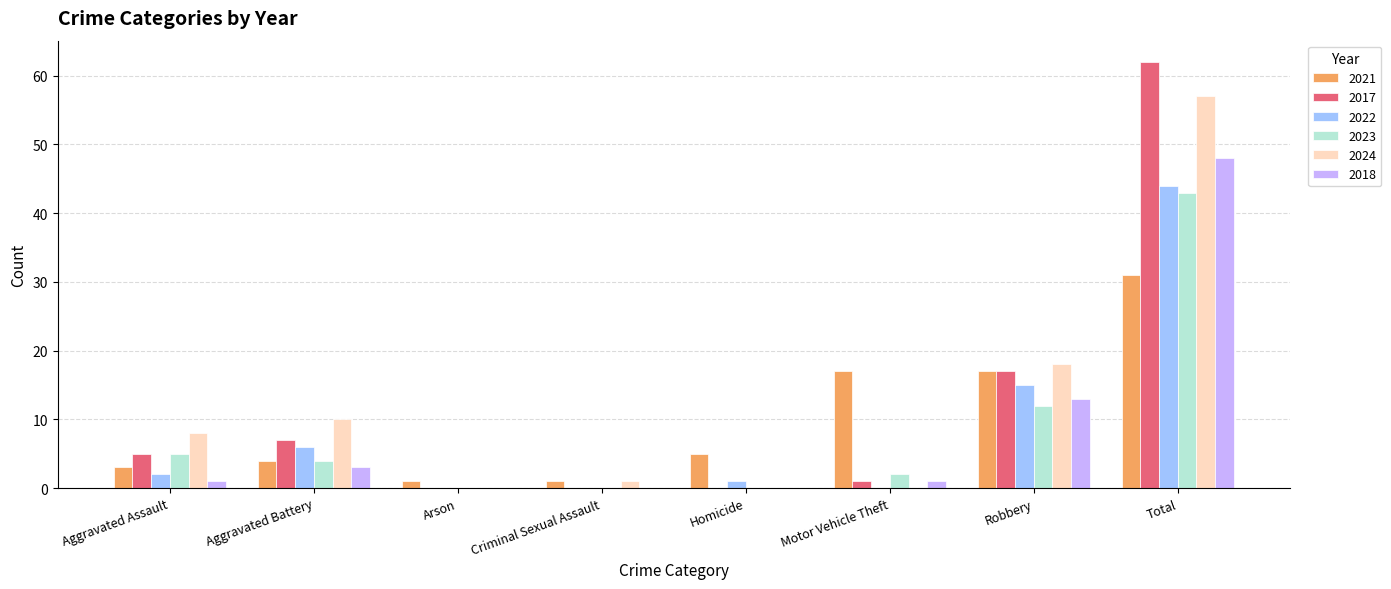

What is the sum of all 2024 values?

94